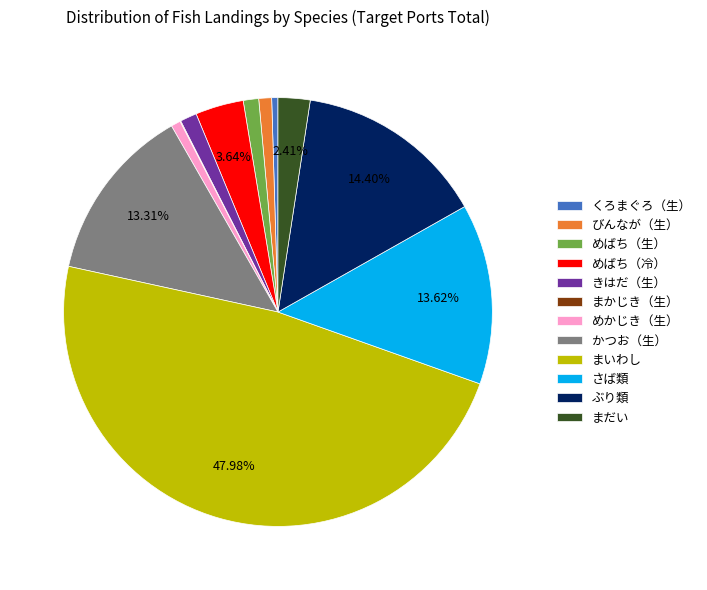

What percentage is the まだい slice, to the nearest percent?

2%